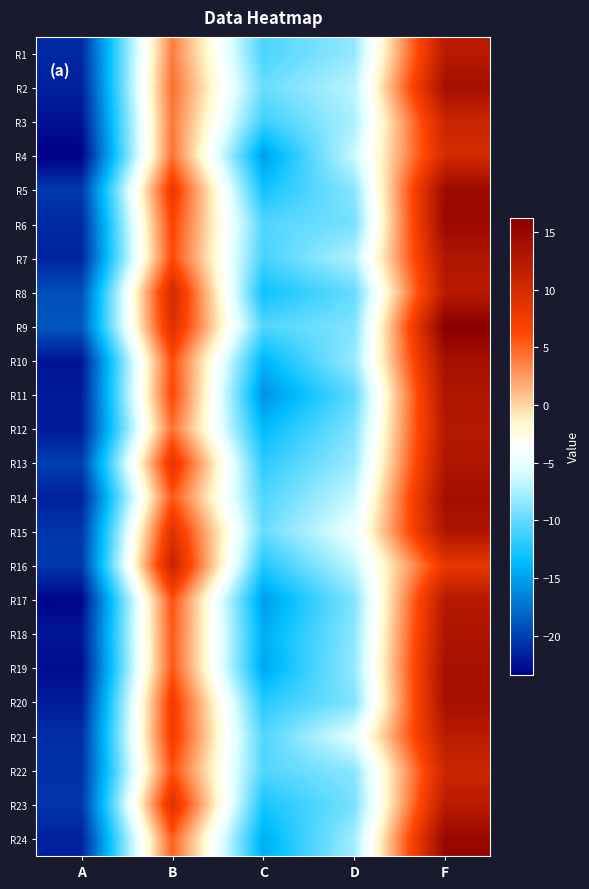

How many data points does each series have?

5